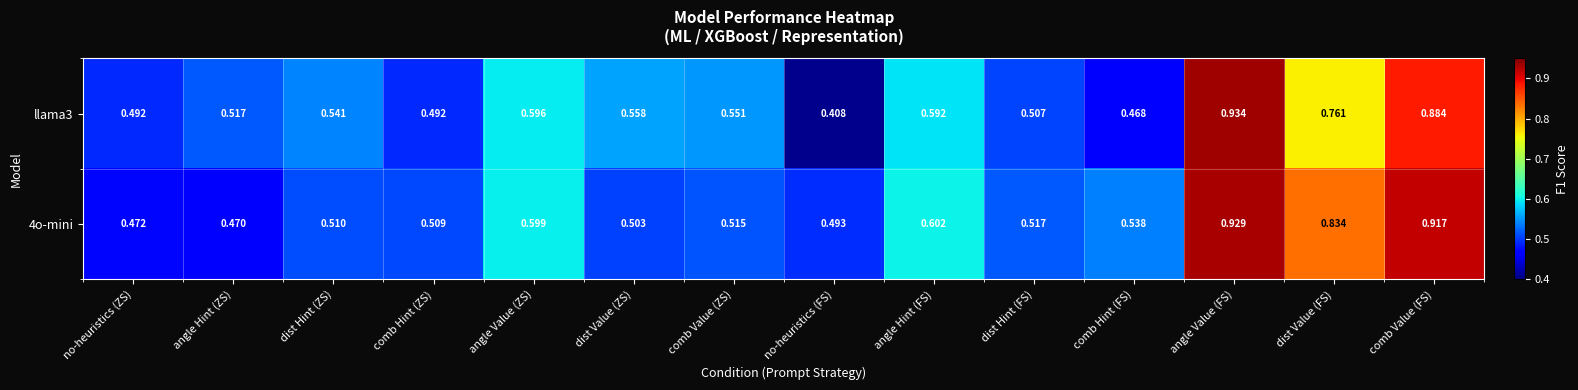

At how many categories does at least one series exceed 0?

14